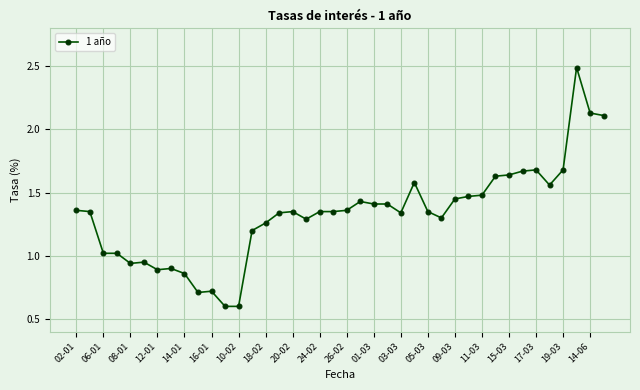

What is the sum of all values?

53.2